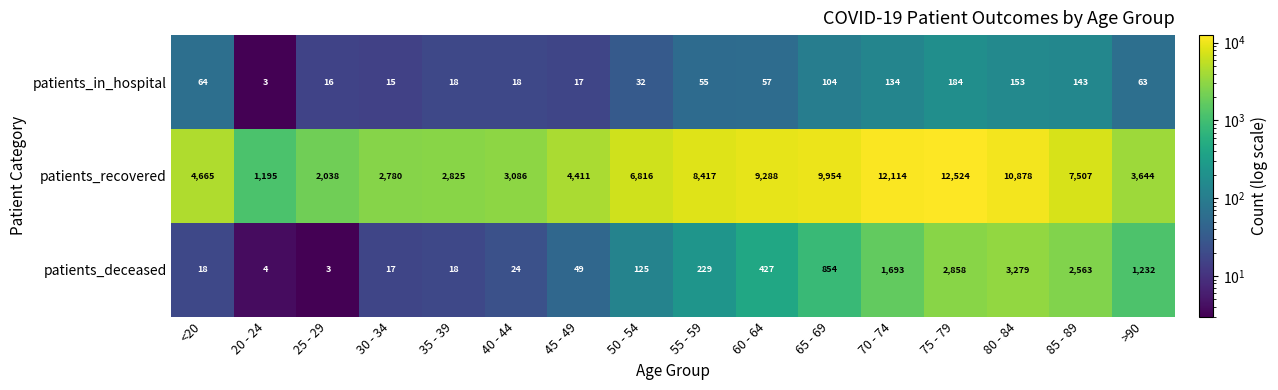

What is the difference between the highest and lowest values at 50 - 54?

6784